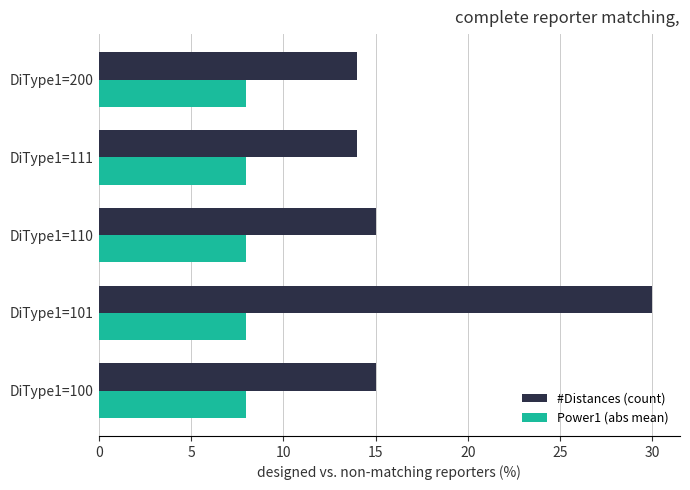

At how many categories does at least one series exceed 23?

1